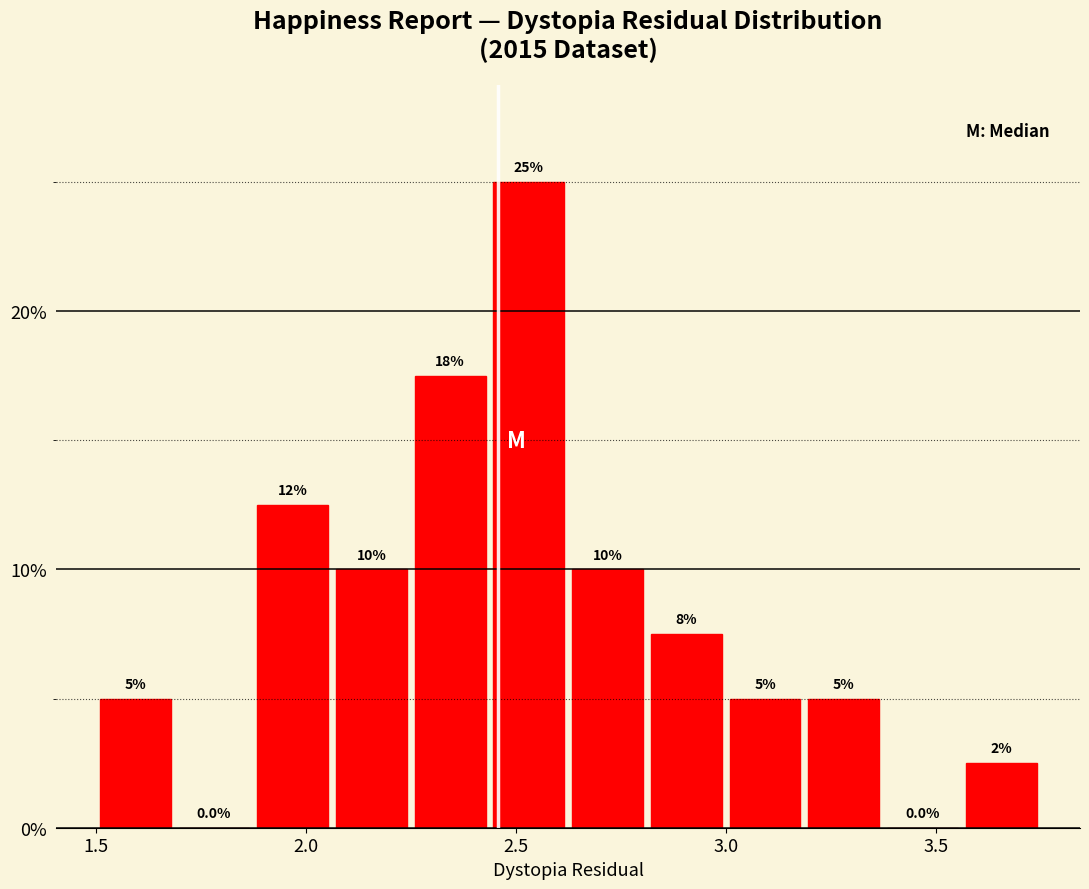

Read against the x-axis, roughly where is the centre of the tallest bar?

2.55